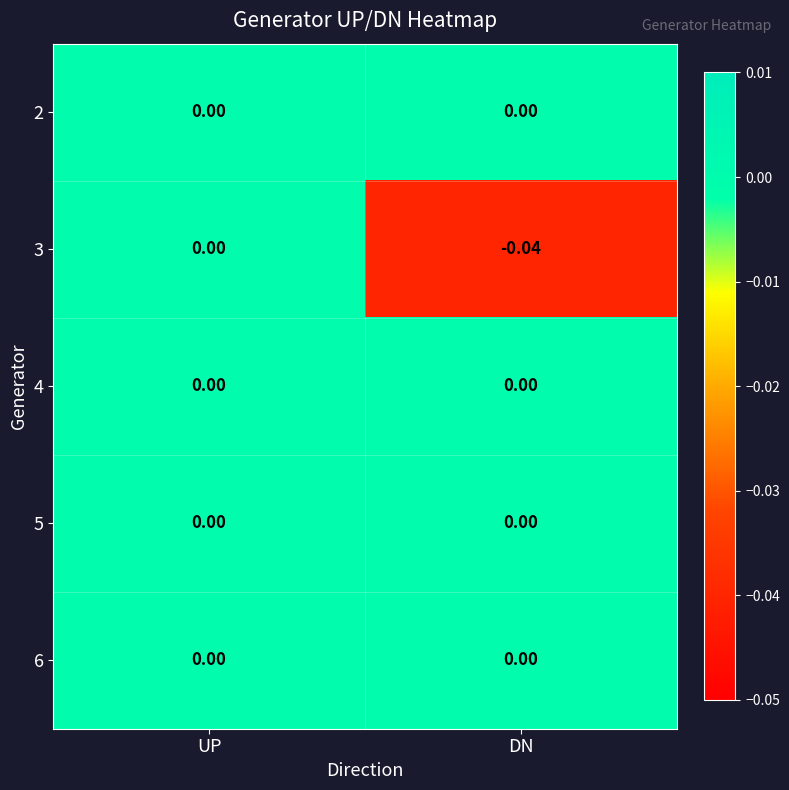

Count the number of data series in this chart.

5